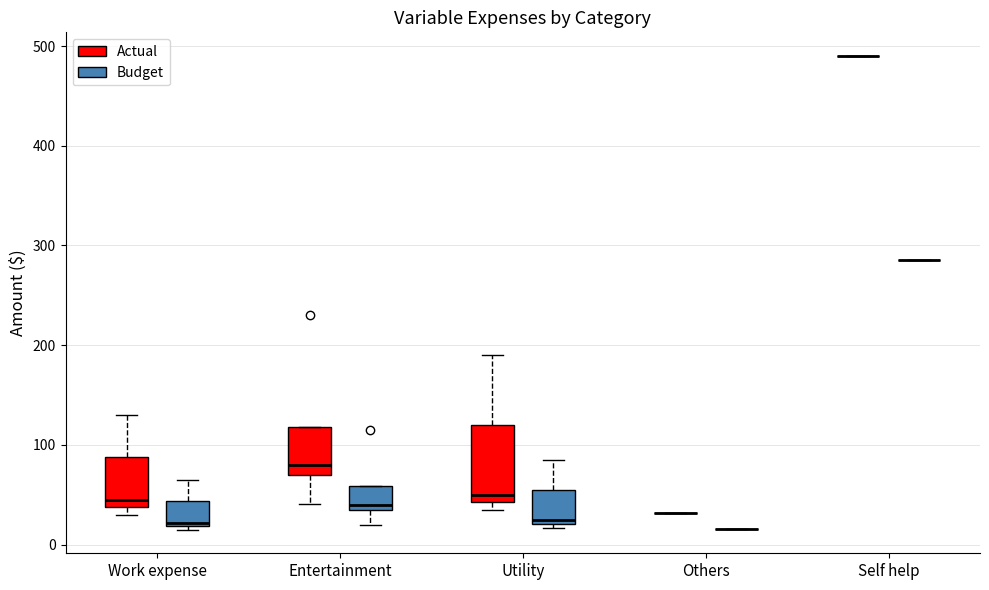

Where is the upper edge of the box for Entertainment (Budget) on the y-axis? The values are not printed on the chart, so give them approximately, as read against the axis.

60